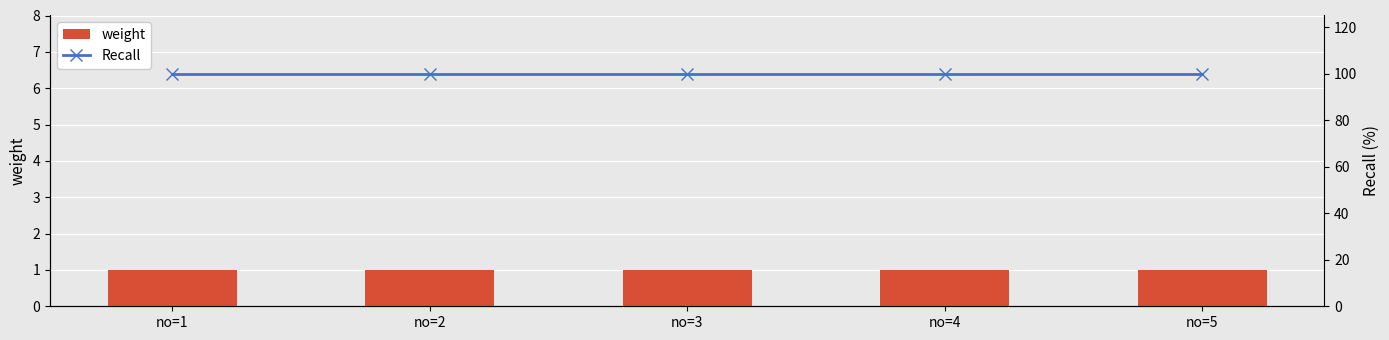

What is the sum of the weight values at no=1 and no=5?

2